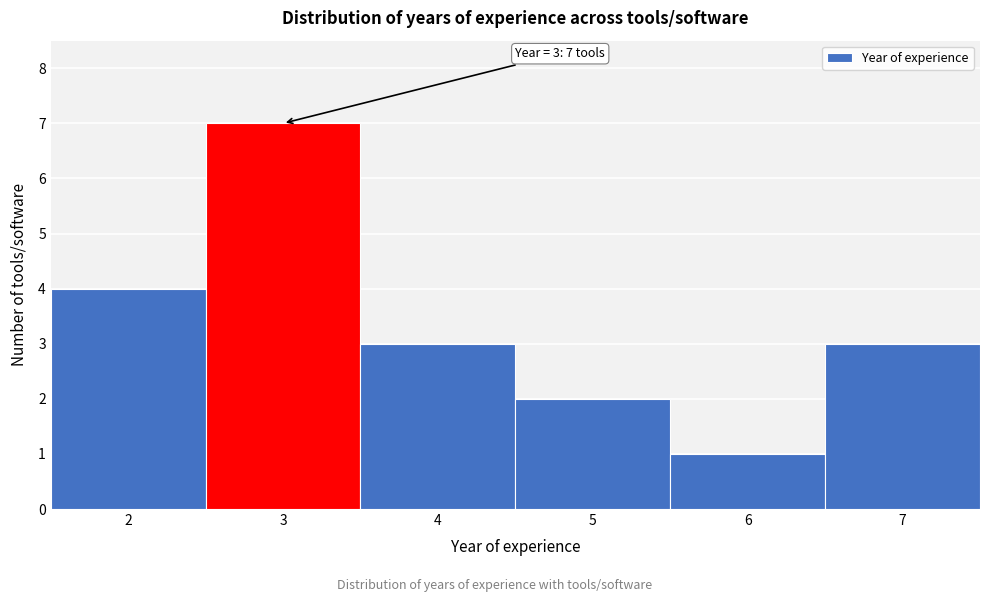

Which range on the x-axis has the tallest bar?

2.5 to 3.5